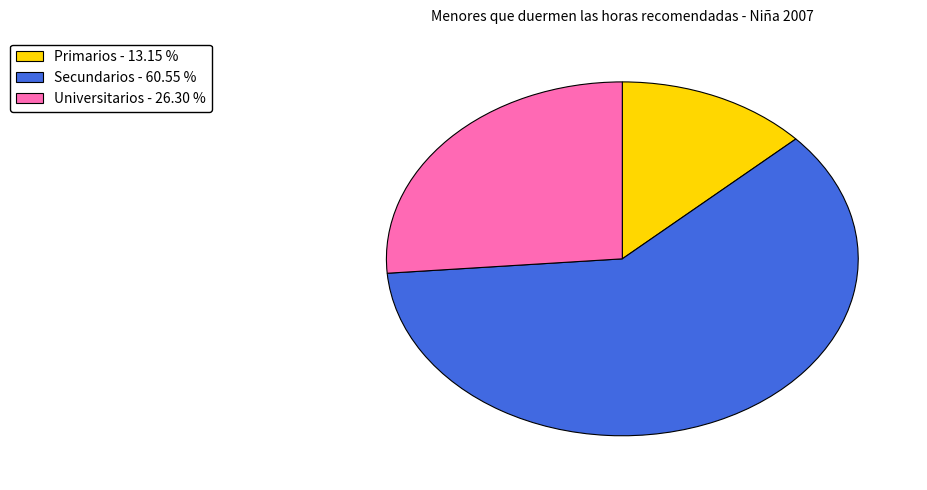

Combined, do Secundarios - 60.55 % and Universitarios - 26.30 % account for over 50%?

Yes